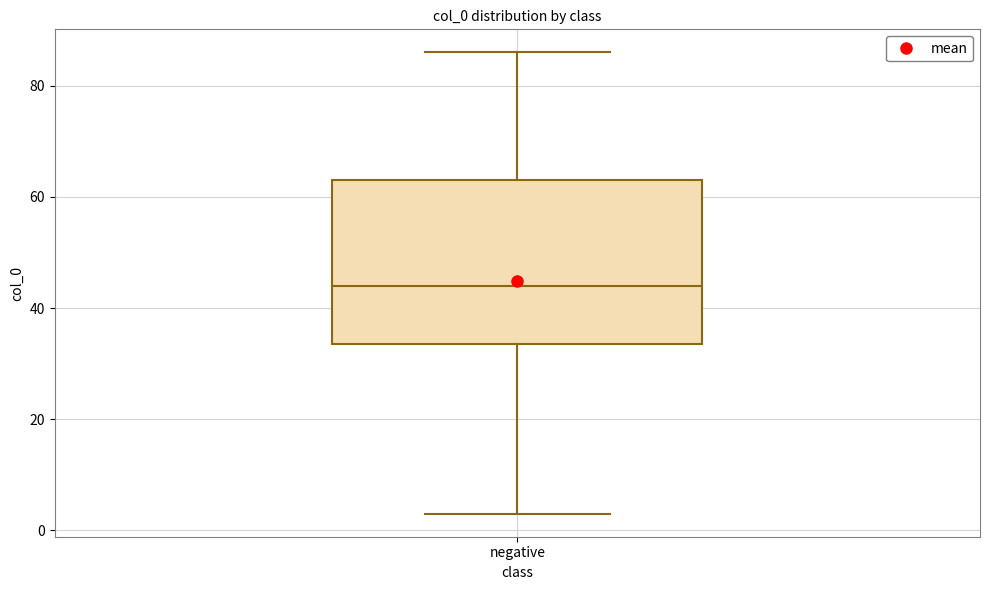

Read this box plot against the y-axis: the position of the median line, the range covered by the box, and the ends of both whiskers. The values are not printed on the chart, so give them approximately, as read against the axis.

median 44, box 34 to 64, whiskers 4 to 86